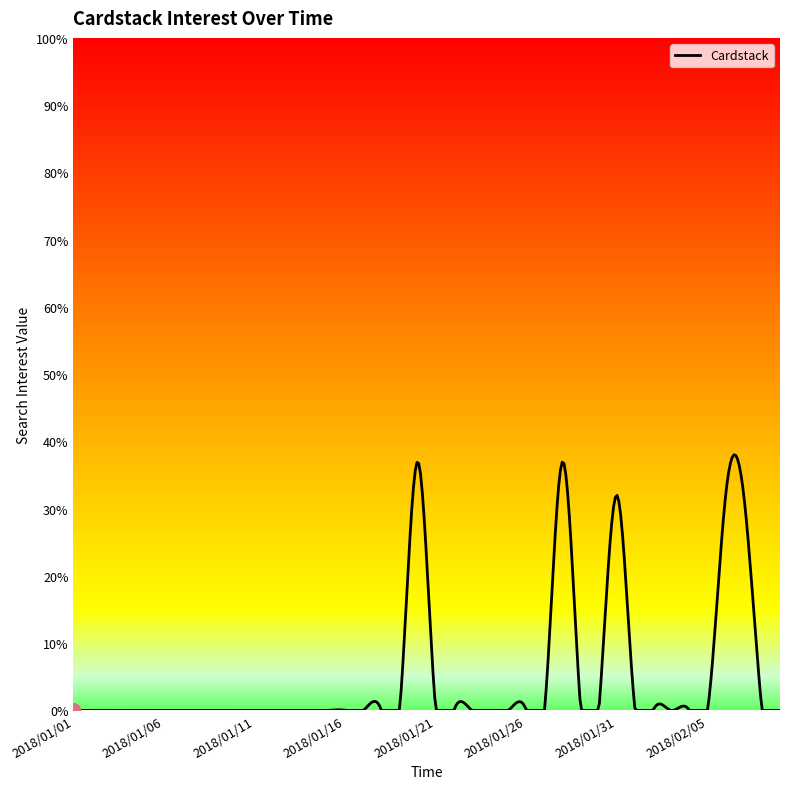

At which label is the value closest to 18?

2018/01/31